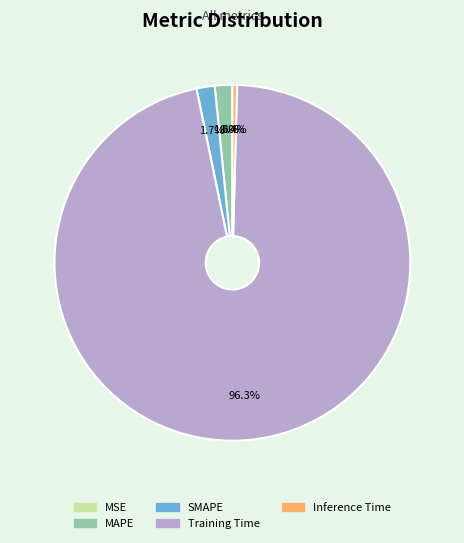

Which has a higher value, Inference Time or Training Time?

Training Time